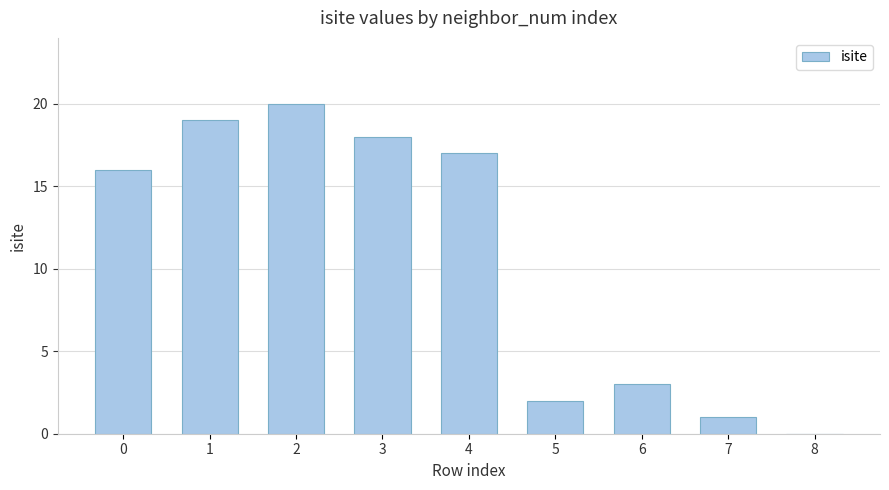

What is the ratio of the value at 1 to the value at 7?

19.0